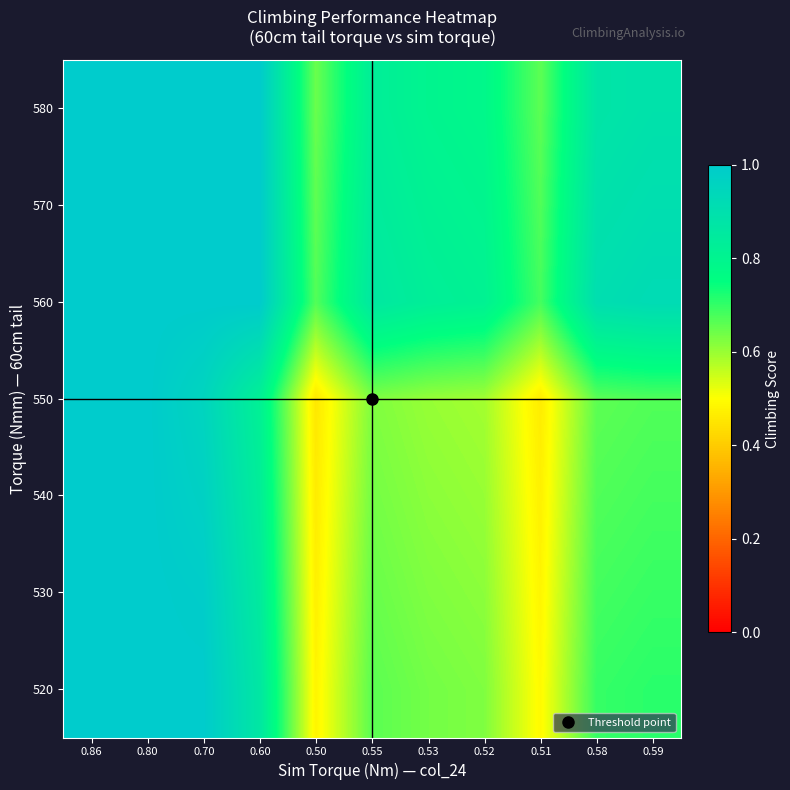

Which label corresponds to the smallest value in the chart?

0.50